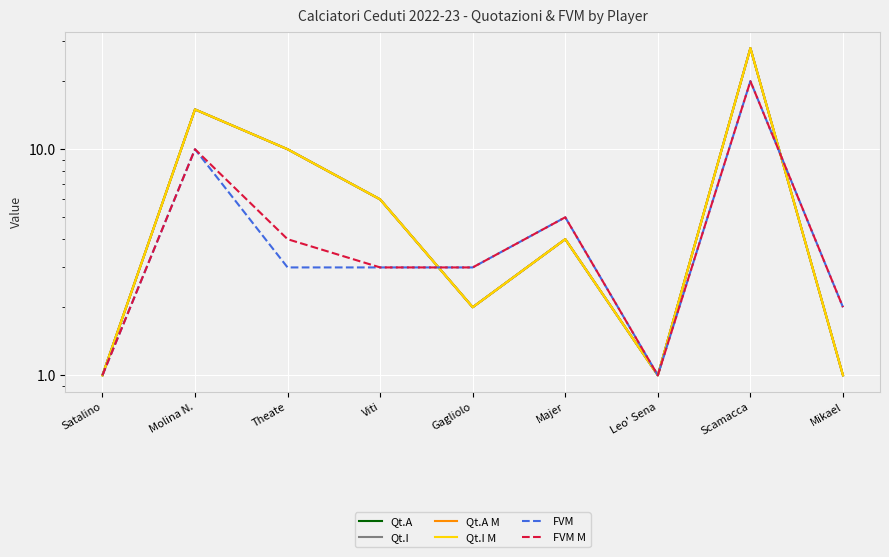

What is the label of the 2nd point from the left?

Molina N.